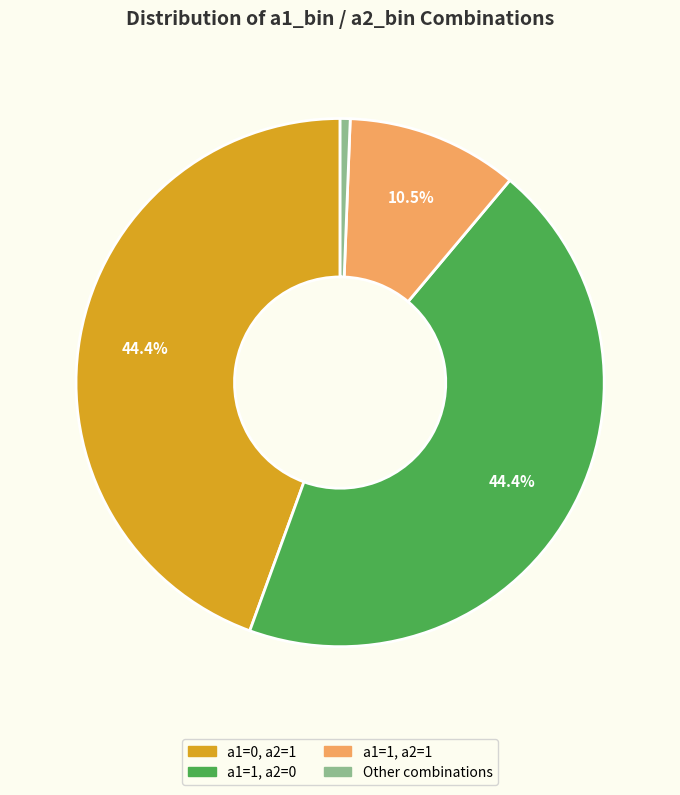

Approximately how many times larger is the value at a1=1, a2=0 compared to a1=0, a2=1?

1.0